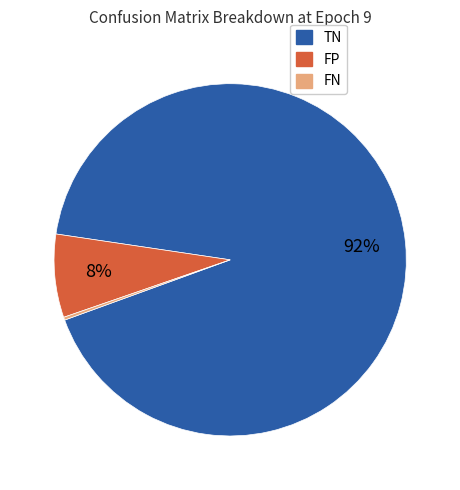

Is there a majority slice in this chart?

Yes